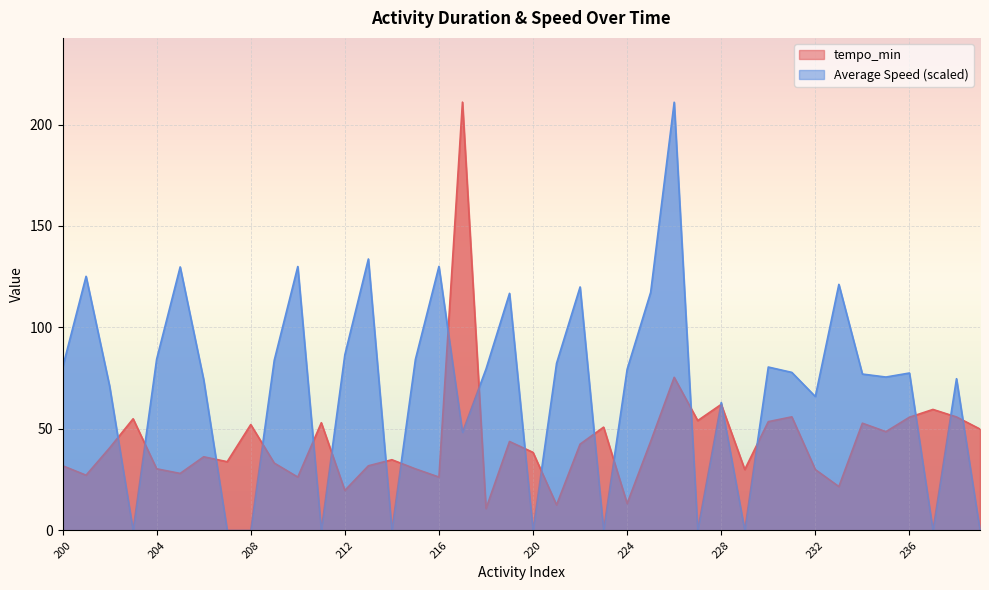

True or false: tempo_min has more than 2 interior local peaks.

True